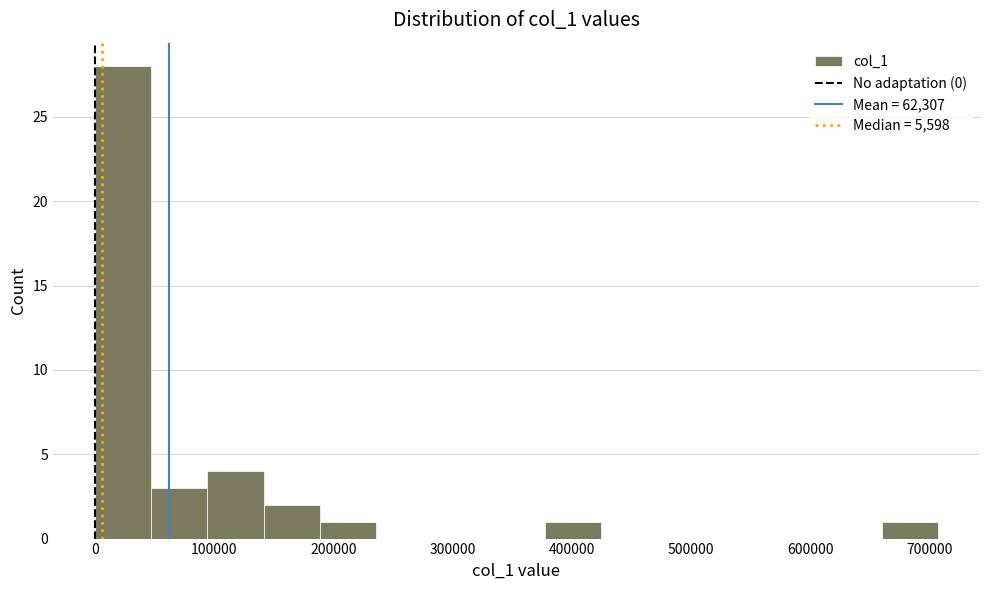

How tall is the bar that spans 50000 to 90000 on the x-axis? Neither the bar edges nor the heights are printed on the chart, so give them approximately, as read against the axes.

3